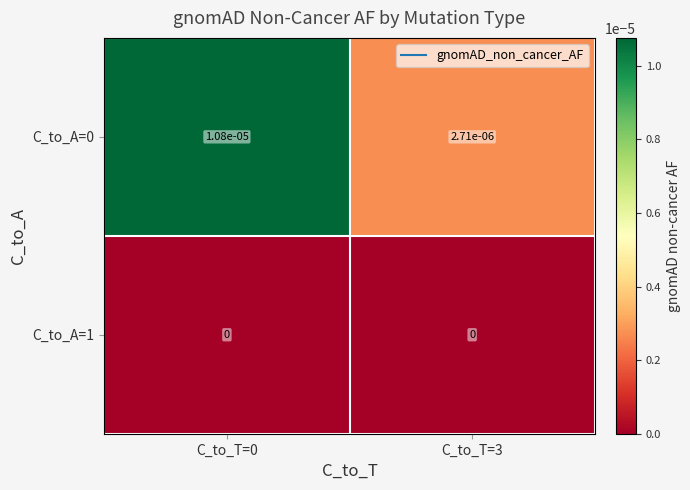

Is the value of C_to_A=1 at C_to_T=3 greater than the value of C_to_A=0 at C_to_T=0?

No